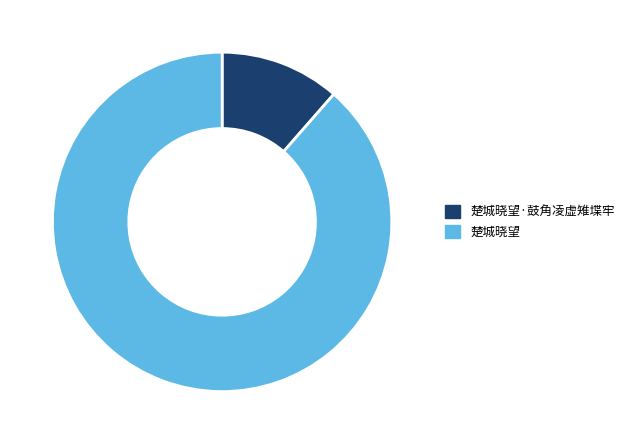

Does any single category account for the majority?

Yes